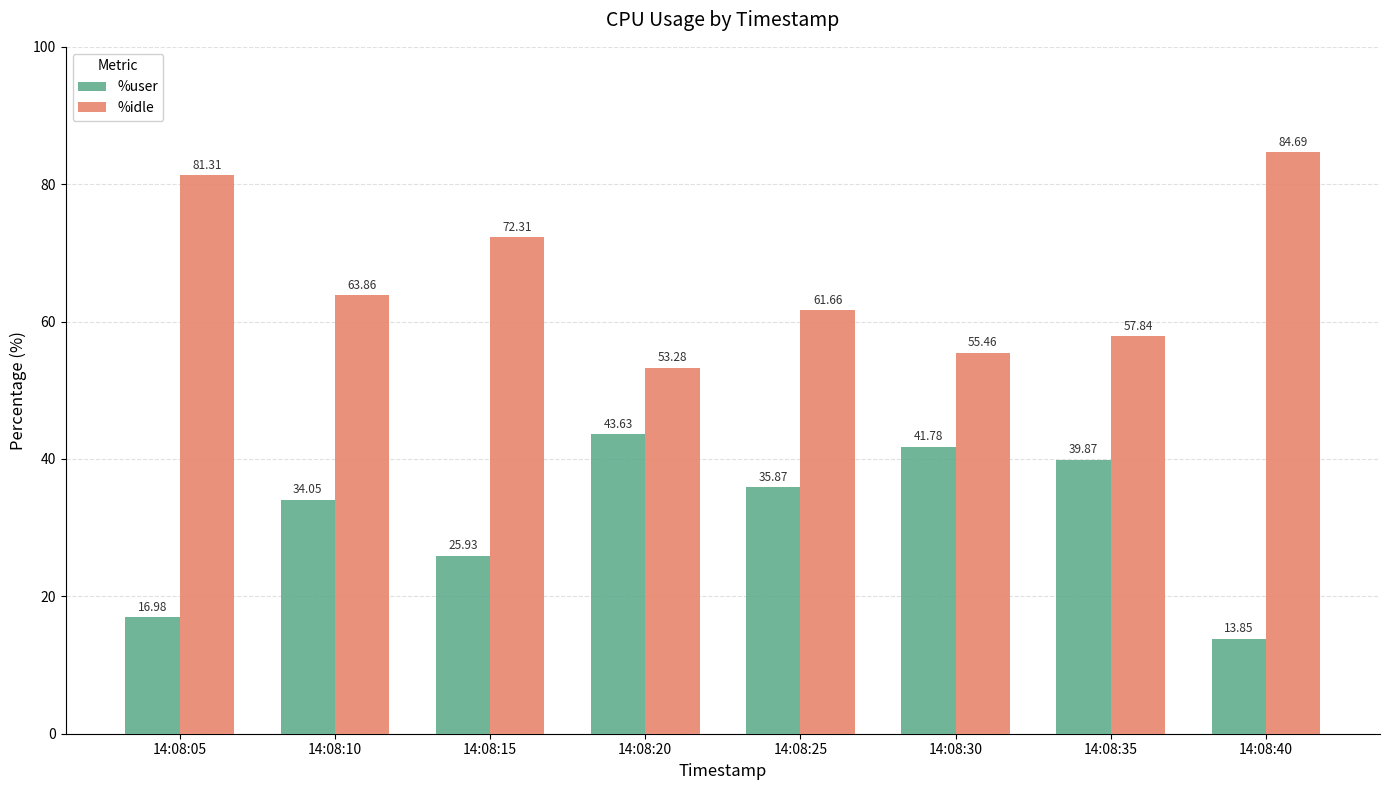

At which category is the sum across all series the highest?

14:08:40